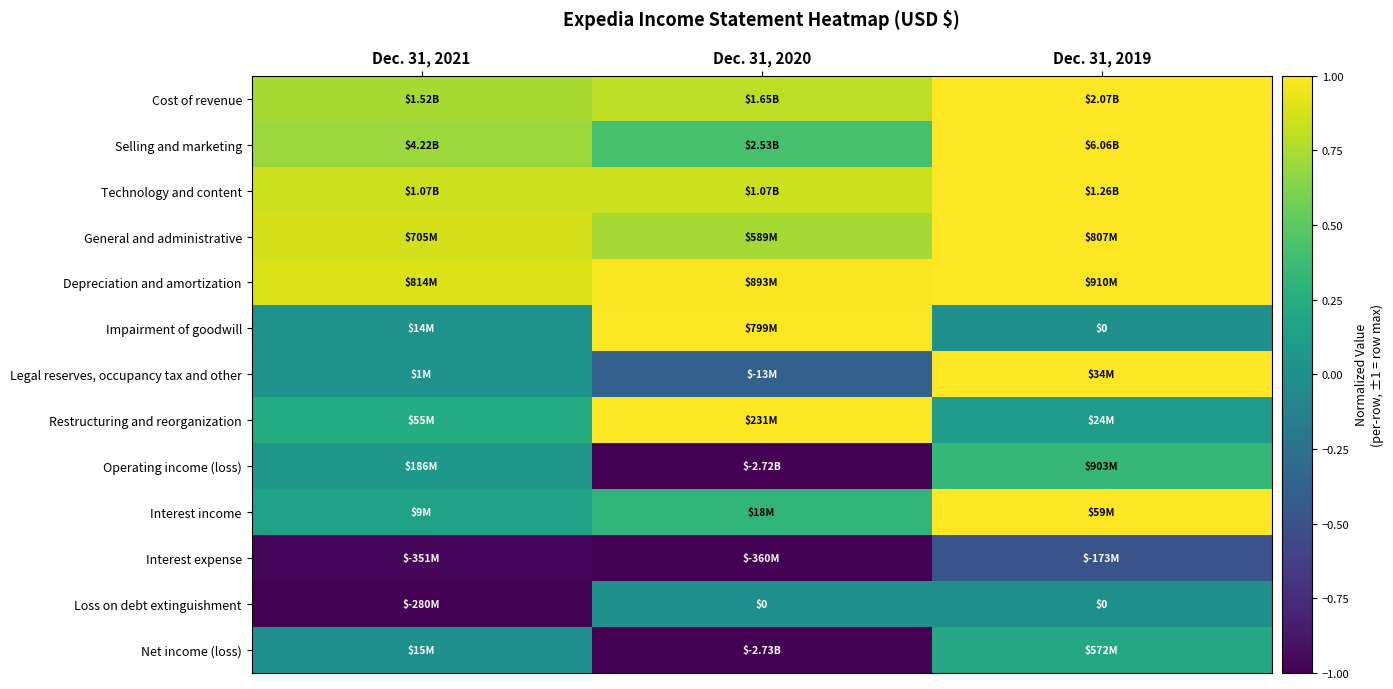

Is it true that Net income (loss) equals -1.7 at Dec. 31, 2020?

False